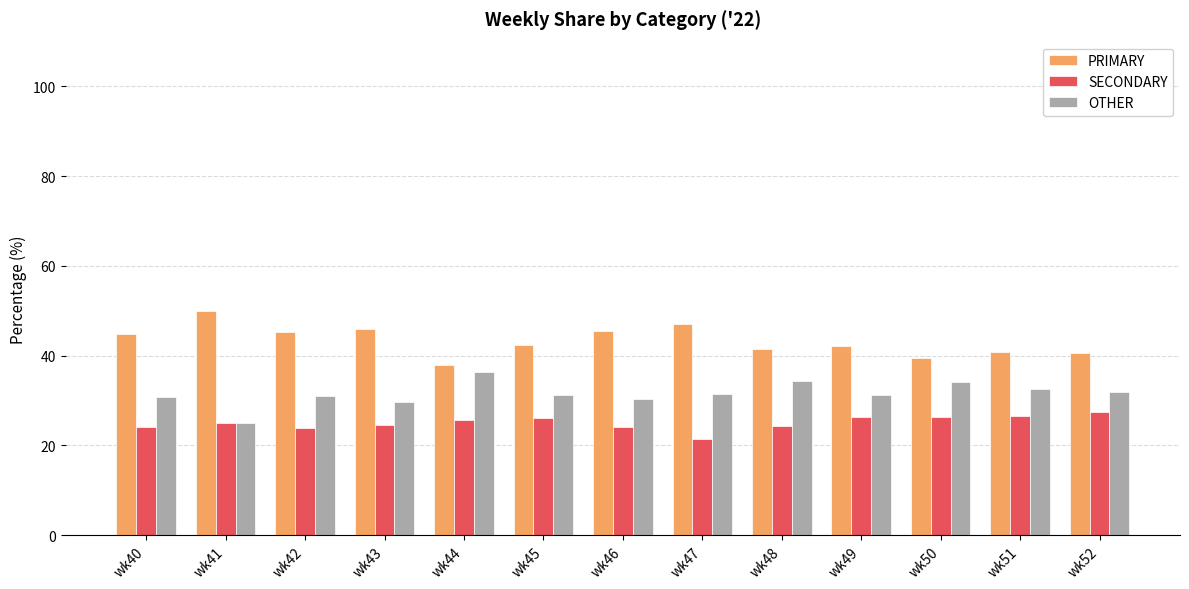

What is the average value of the SECONDARY series?

25.1